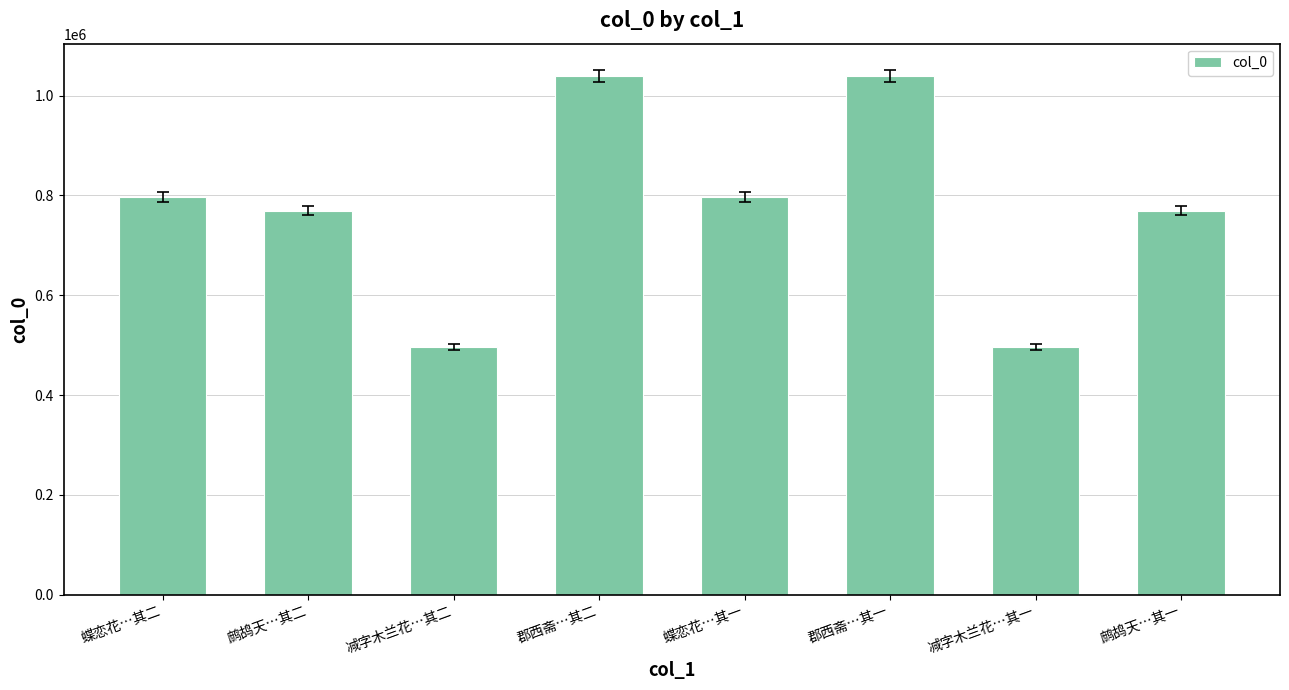

The chart shows a value of 889841 at 减字木兰花…其一. True or false?

False